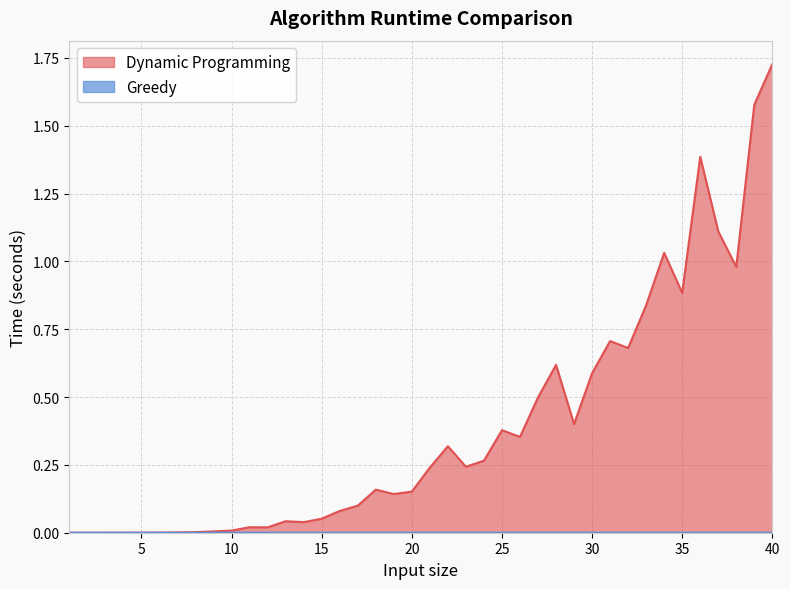

True or false: Greedy has a value of 0.0 at 40.

False